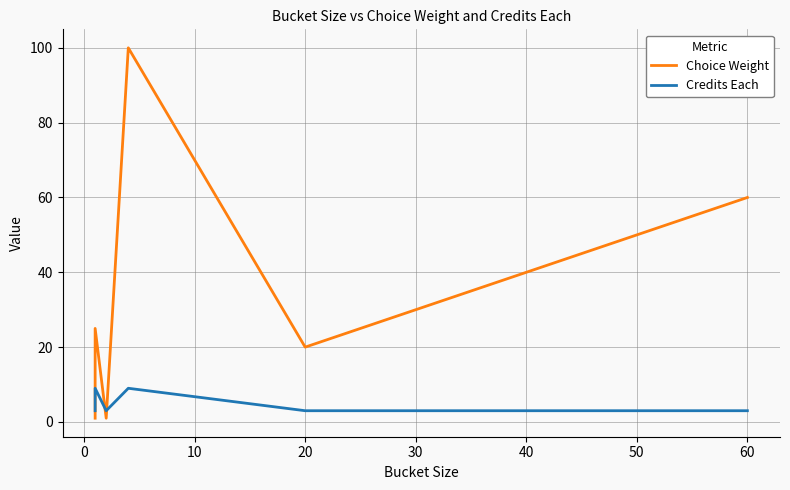

True or false: Credits Each has more than 0 interior local peaks.

True